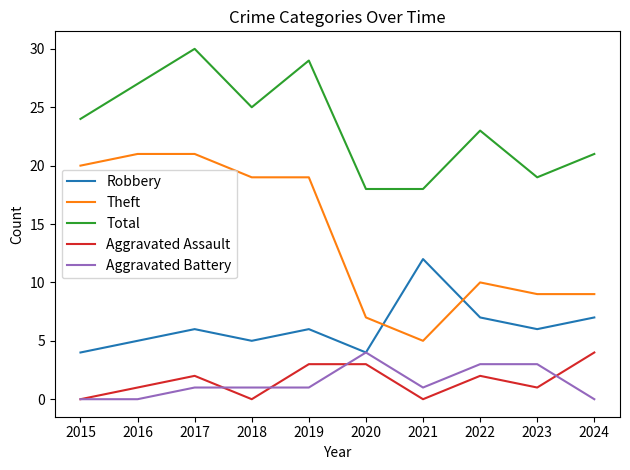

Which series has the widest spread of values?

Theft